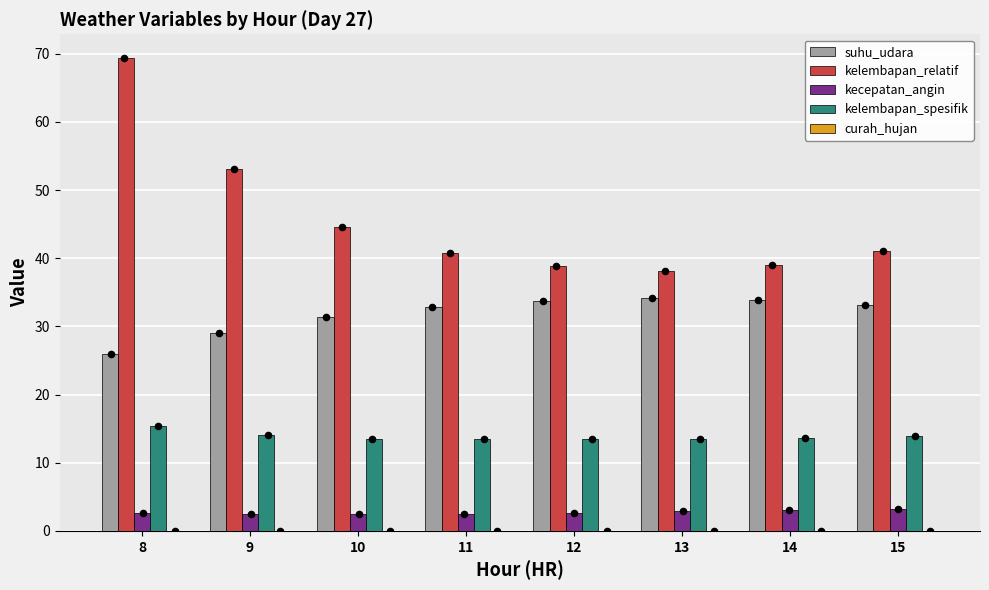

What are all the series names shown in the legend?

suhu_udara, kelembapan_relatif, kecepatan_angin, kelembapan_spesifik, curah_hujan